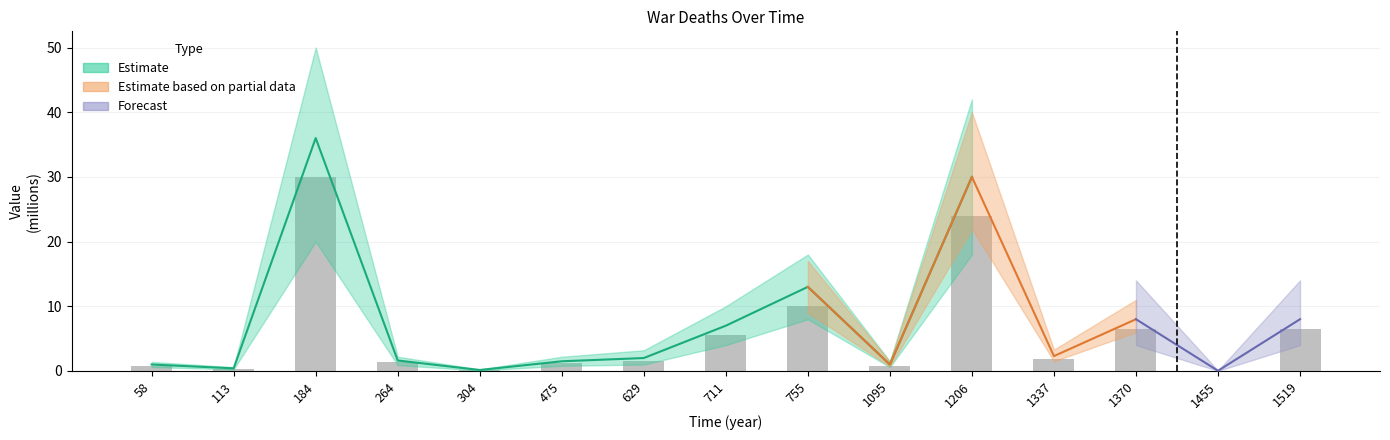

Reading left to right, list all the values displayed in this chart.

58=0.8	113=0.3	184=30.0	264=1.4	304=0.1	475=1.2	629=1.6	711=5.5	755=10.0	1095=0.8	1206=24.0	1337=1.8	1370=6.5	1455=0.0	1519=6.5